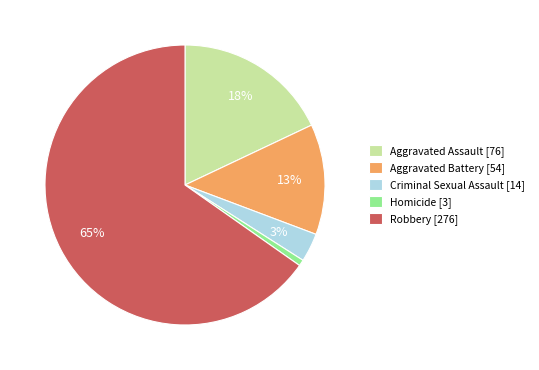

Combined, do Robbery and Criminal Sexual Assault account for over 50%?

Yes